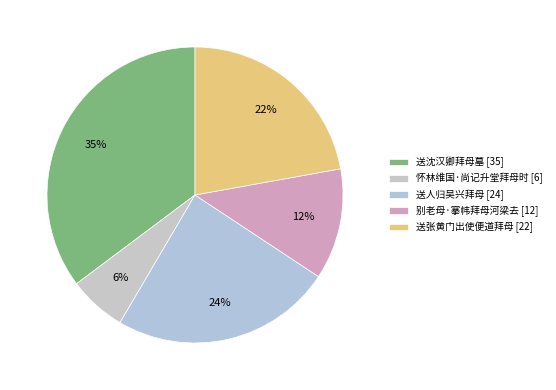

True or false: 送沈汉卿拜母墓 accounts for 35% of the total.

True